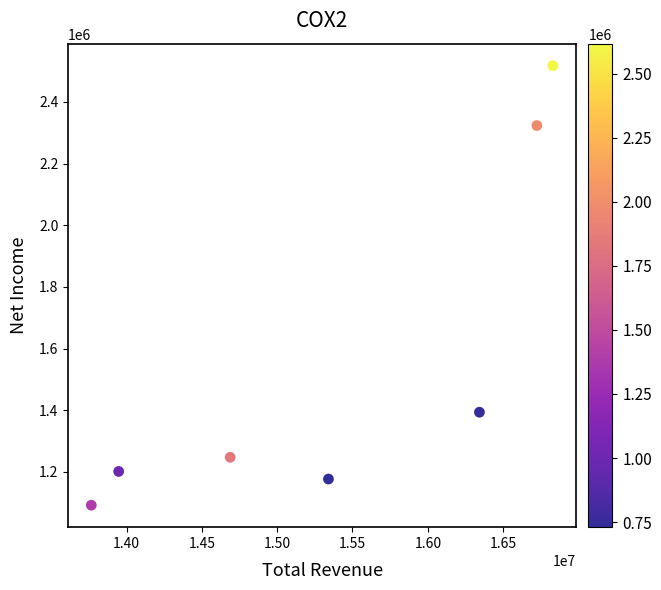

What Y value in the scatter plot is closest to 1804800?

1393600